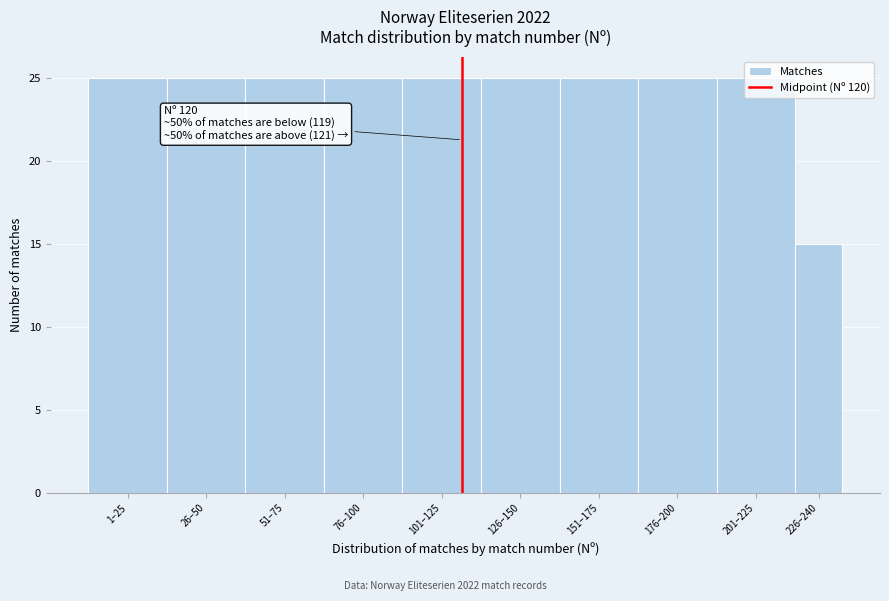

What is the value of the 5th bar from the left?

25